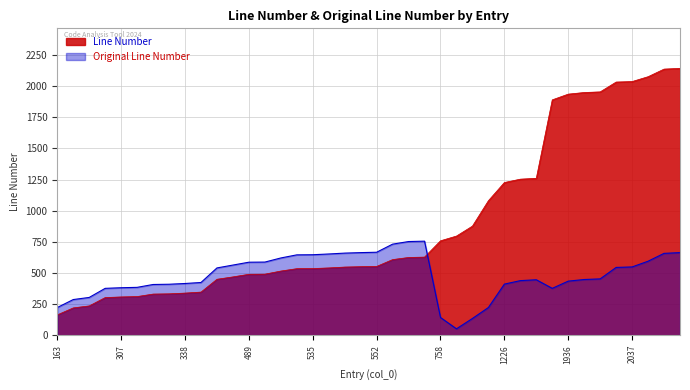

Reading left to right, list all the values displayed in this chart.

Line Number: 163	219	235	302	307	310	330	332	338	346	449	468	489	490	515	534	535	540	547	550	552	607	624	627	758	796	876	1080	1226	1253	1260	1890	1936	1949	1954	2033	2037	2076	2137	2143
Original Line Number: 222	286	303	376	381	384	407	409	415	423	540	563	586	587	620	645	646	652	659	663	666	731	752	755	142	51	134	222	410	438	445	376	434	447	452	544	548	594	657	663